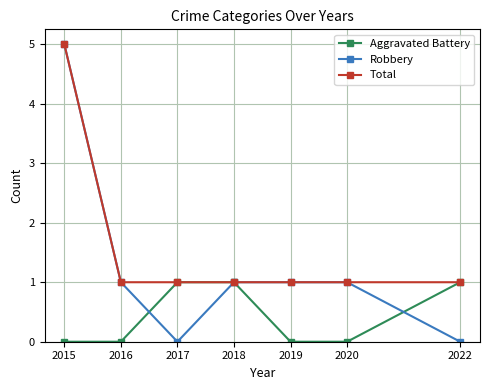

True or false: Aggravated Battery has more than 1 interior local peaks.

False